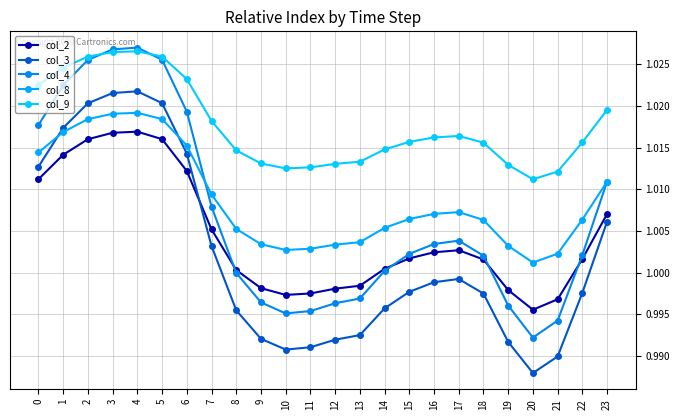

True or false: col_3 and col_4 intersect in this chart.

False